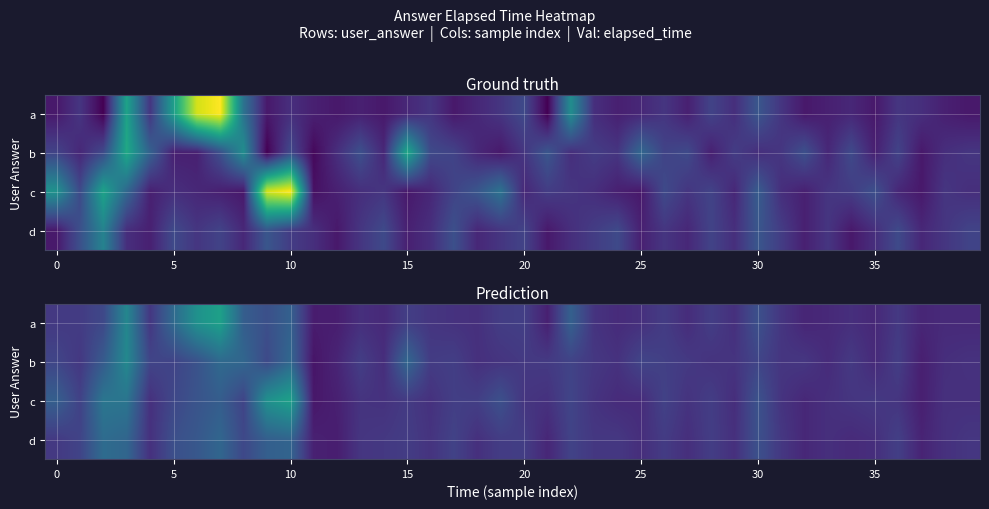

Which label corresponds to the smallest value in the chart?

11